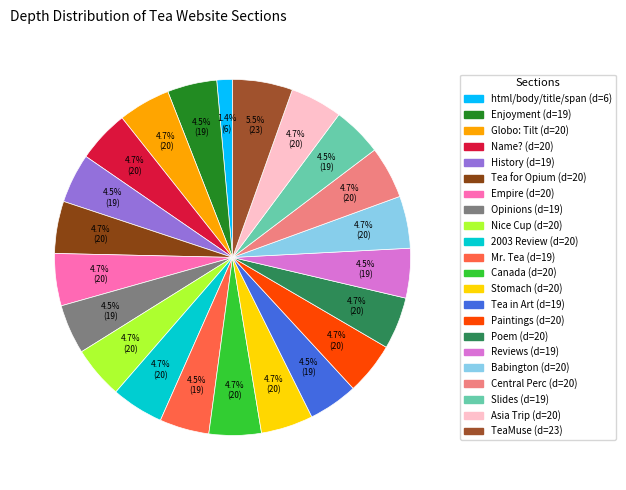

The Tea for Opium (d=20) slice represents 5% of the pie. True or false?

True